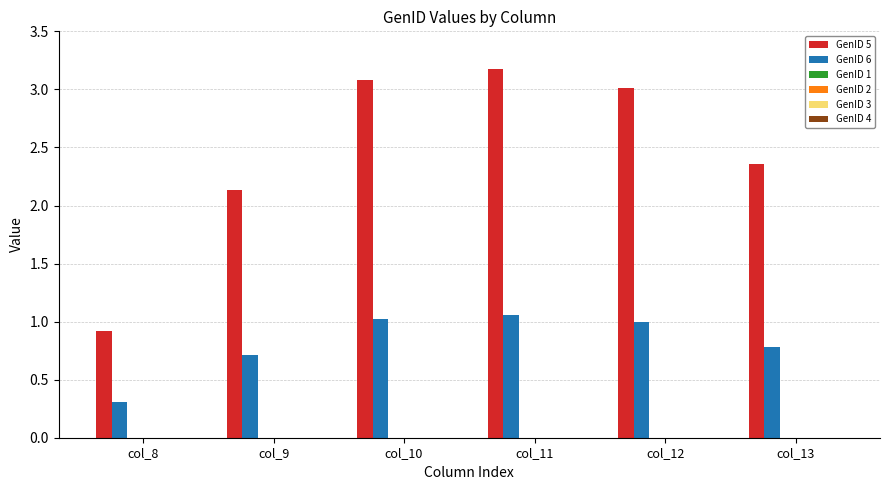

True or false: GenID 5 has a value of 3.2 at col_11.

True